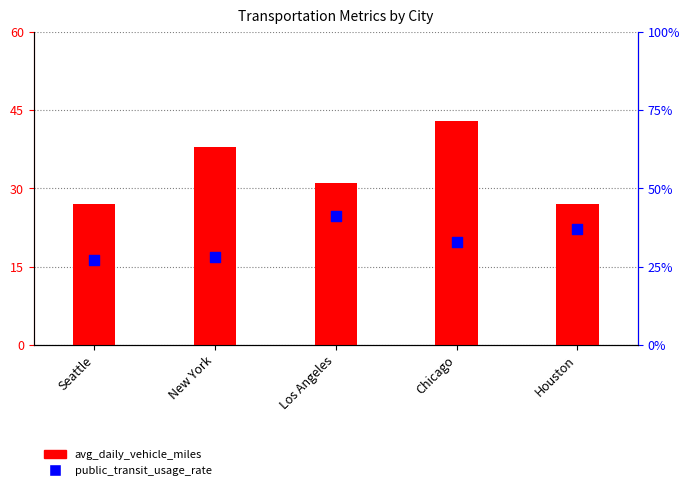

Which series has the largest total across all categories?

avg_daily_vehicle_miles